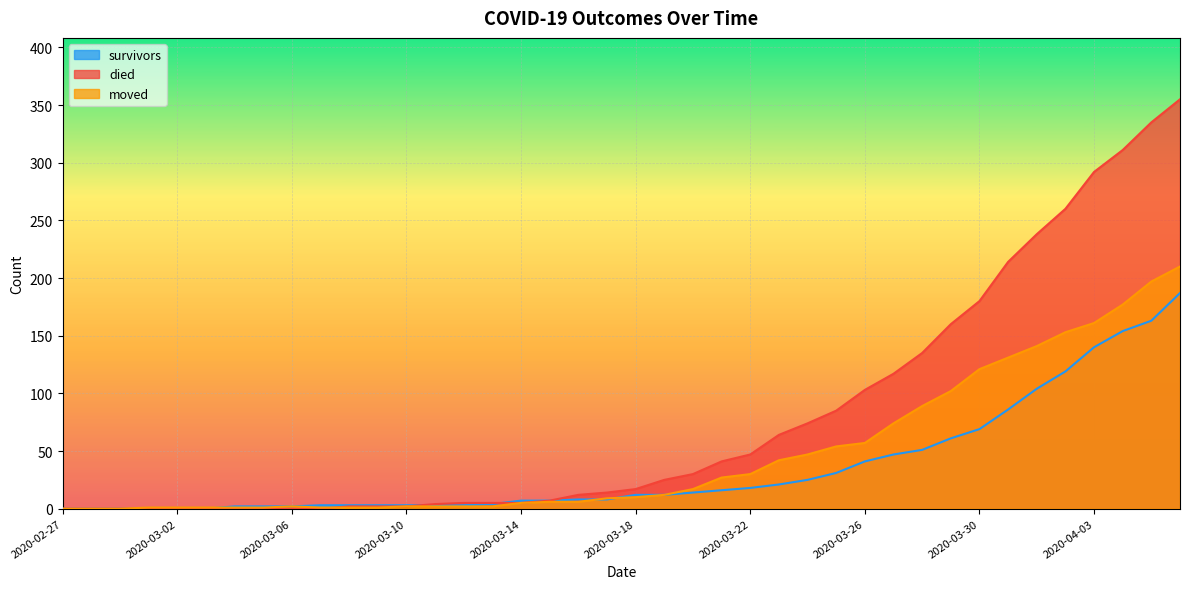

What are all the series names shown in the legend?

survivors, died, moved